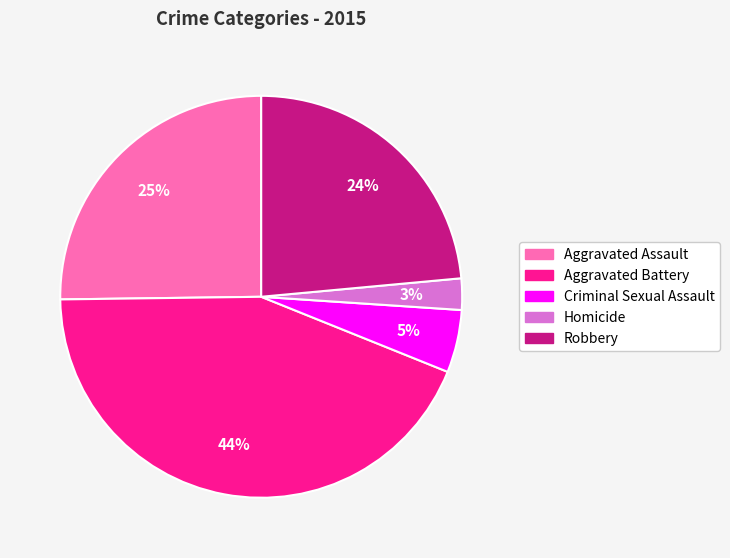

True or false: Aggravated Battery accounts for 29% of the total.

False